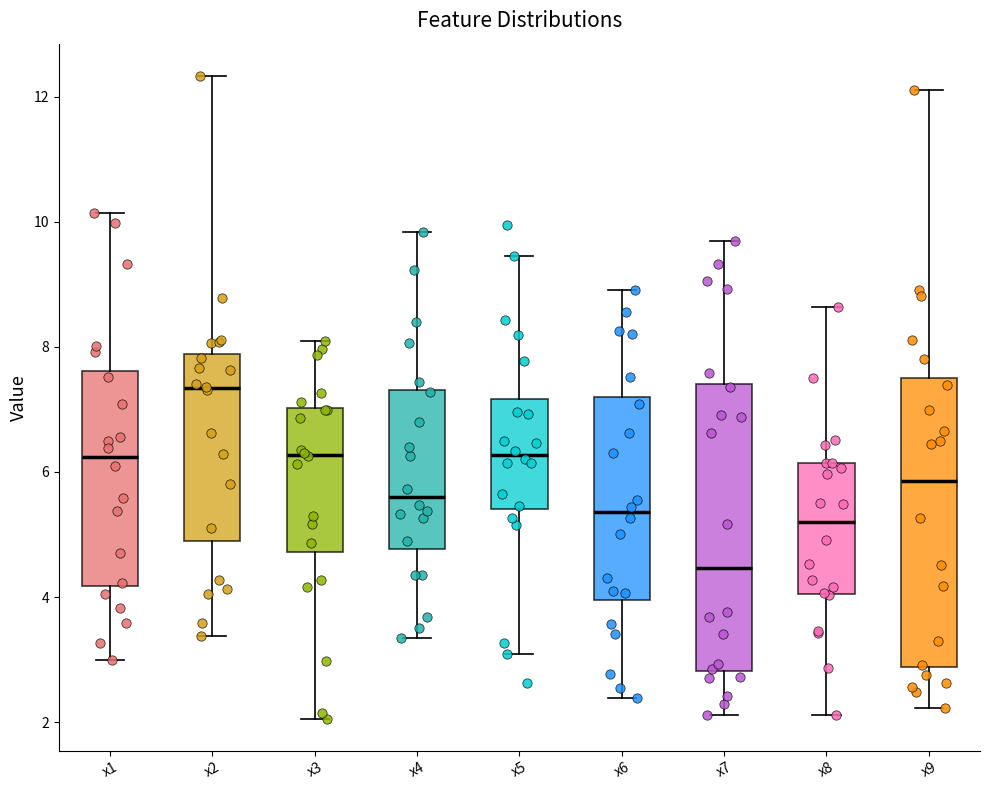

Reading left to right, transcribe this box plot: for each box, give where its median line is, the range the box spans, and where its two whiskers end, as read against the y-axis. The values are not printed on the chart, so give them approximately, as read against the axis.

x1: median 6.2, box 4.2 to 7.6, whiskers 3.0 to 10.2
x2: median 7.4, box 4.8 to 7.8, whiskers 3.4 to 12.4
x3: median 6.2, box 4.8 to 7.0, whiskers 2.0 to 8.0
x4: median 5.6, box 4.8 to 7.4, whiskers 3.4 to 9.8
x5: median 6.2, box 5.4 to 7.2, whiskers 3.0 to 9.4
x6: median 5.4, box 4.0 to 7.2, whiskers 2.4 to 9.0
x7: median 4.4, box 2.8 to 7.4, whiskers 2.2 to 9.6
x8: median 5.2, box 4.0 to 6.2, whiskers 2.2 to 8.6
x9: median 5.8, box 2.8 to 7.4, whiskers 2.2 to 12.2